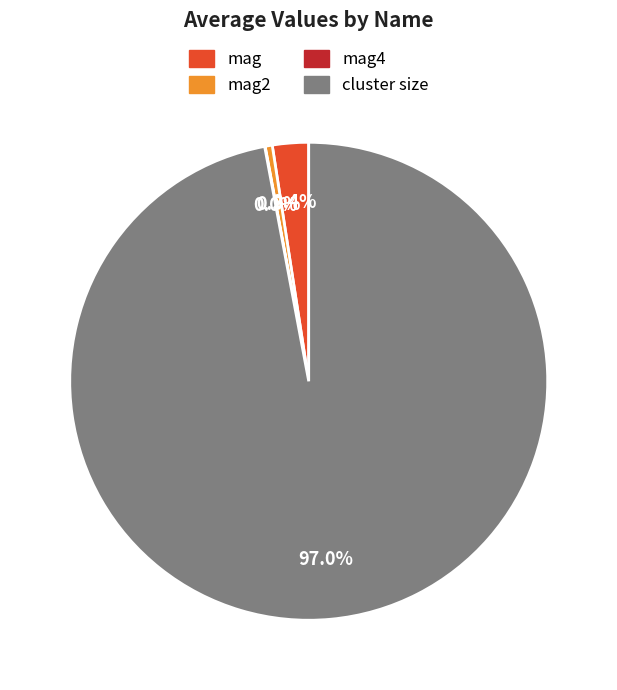

Is there a majority slice in this chart?

Yes